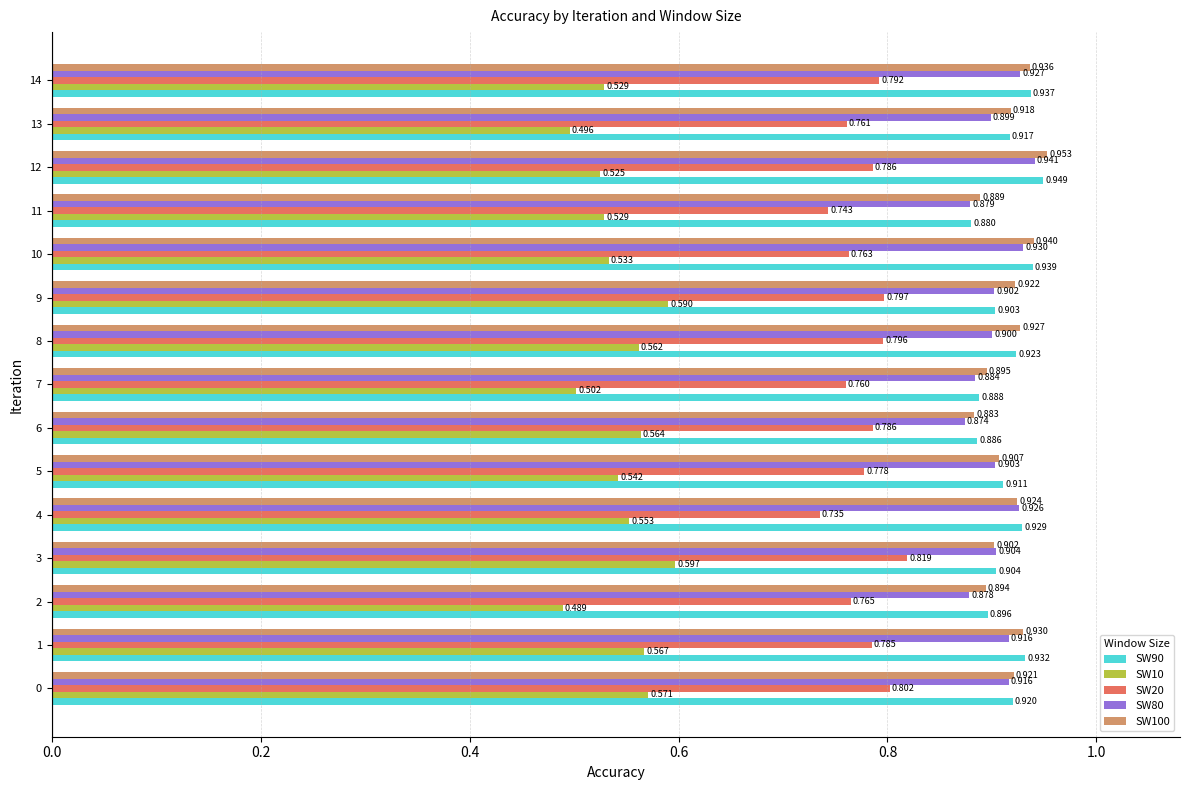

Which series has the largest range (max minus min)?

SW10